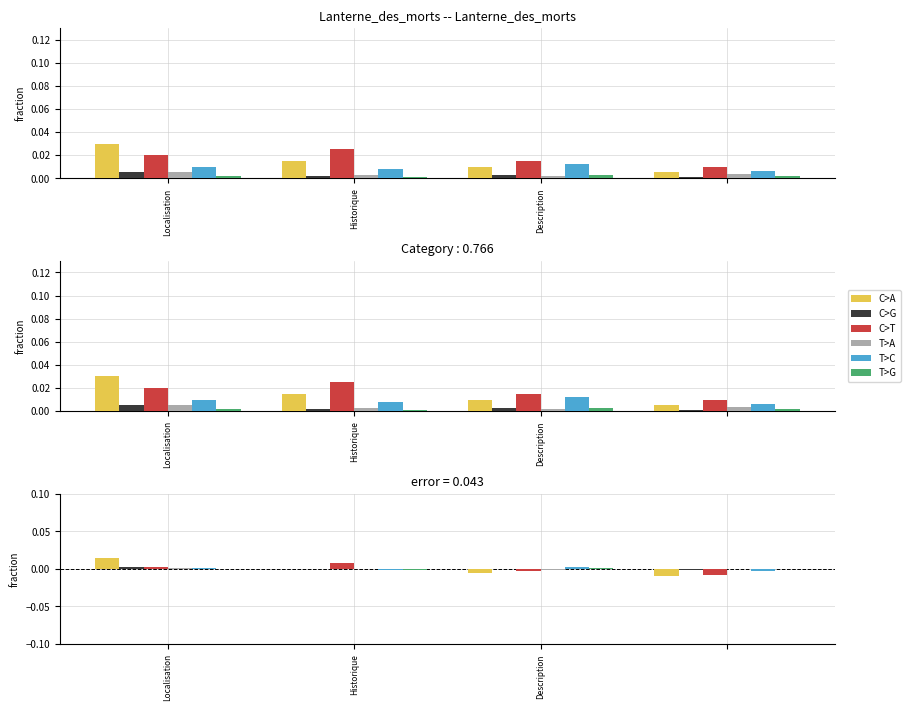

Does the chart contain stacked bars?

No